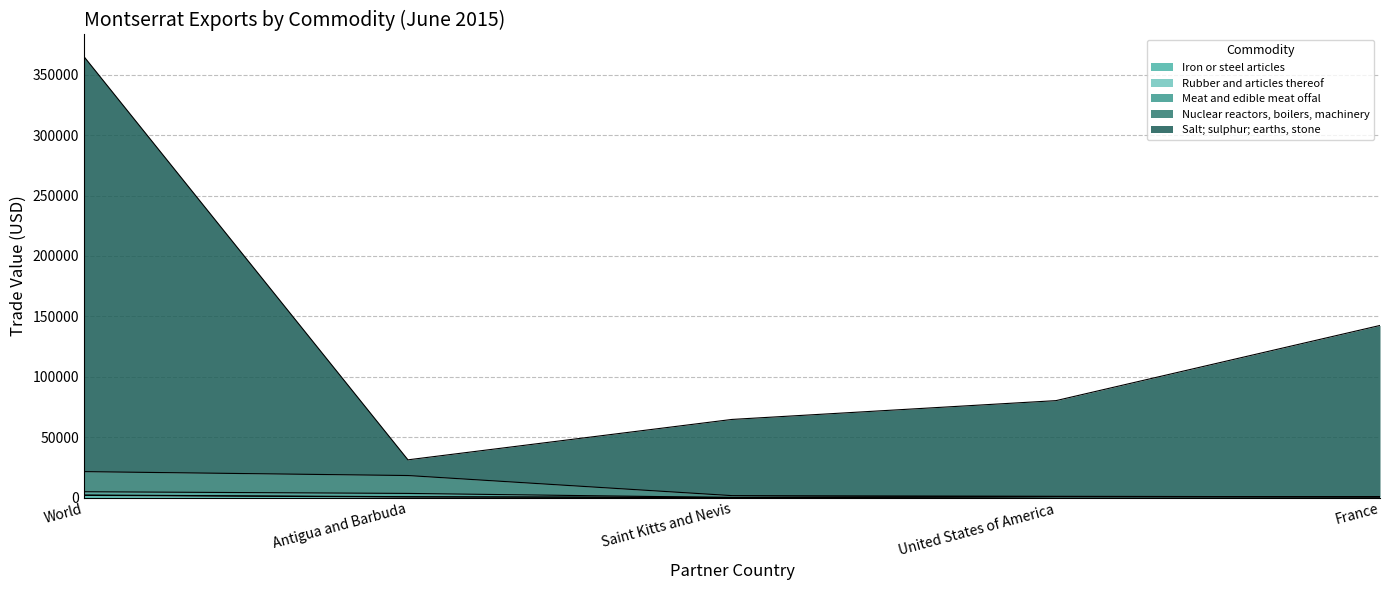

How many data points does each series have?

5